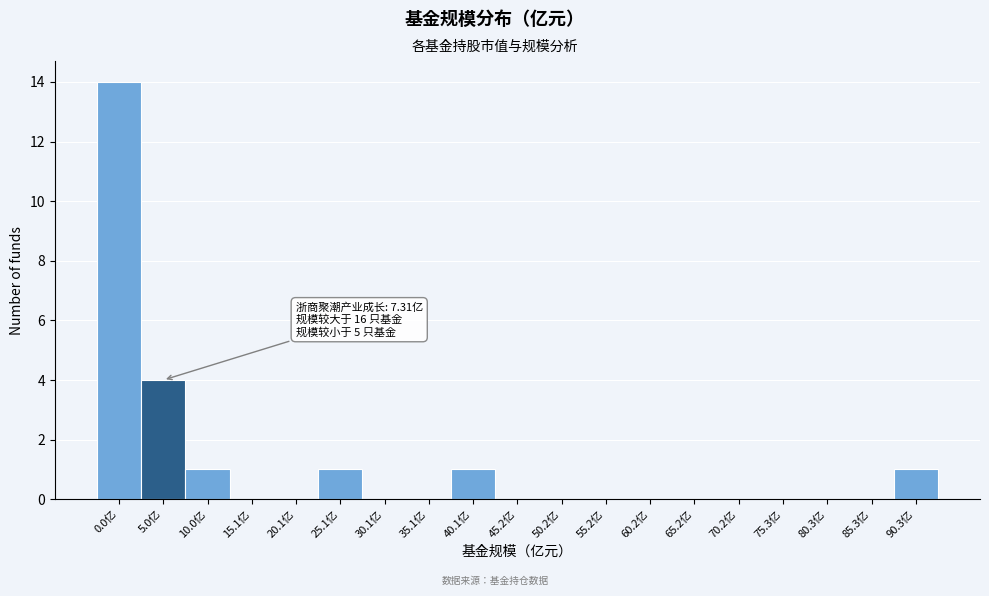

Reading left to right, list all the values displayed in this chart.

0.0亿=14	5.0亿=4	10.0亿=1	15.1亿=0	20.1亿=0	25.1亿=1	30.1亿=0	35.1亿=0	40.1亿=1	45.2亿=0	50.2亿=0	55.2亿=0	60.2亿=0	65.2亿=0	70.2亿=0	75.3亿=0	80.3亿=0	85.3亿=0	90.3亿=1